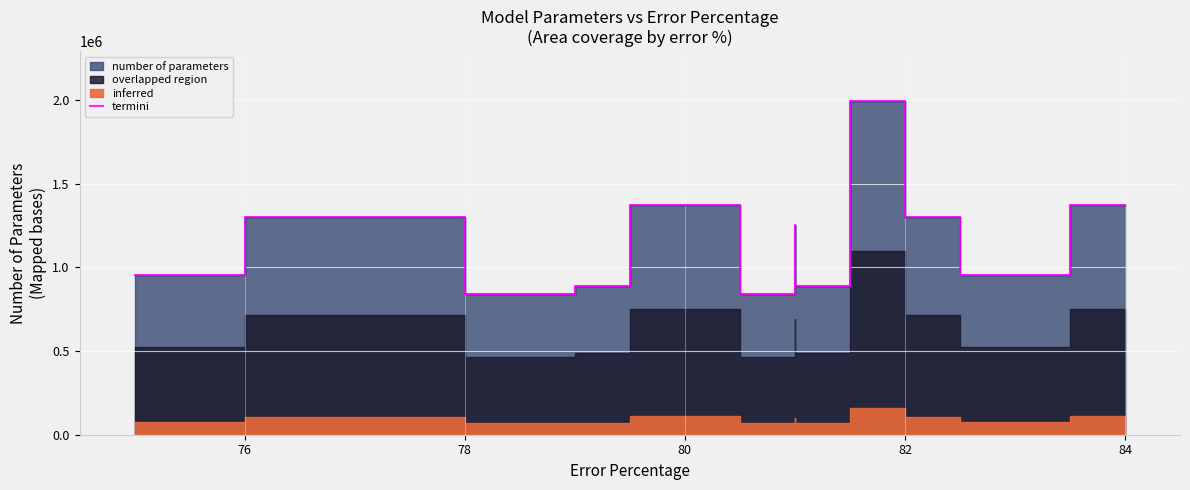

Where is the first local minimum?

78